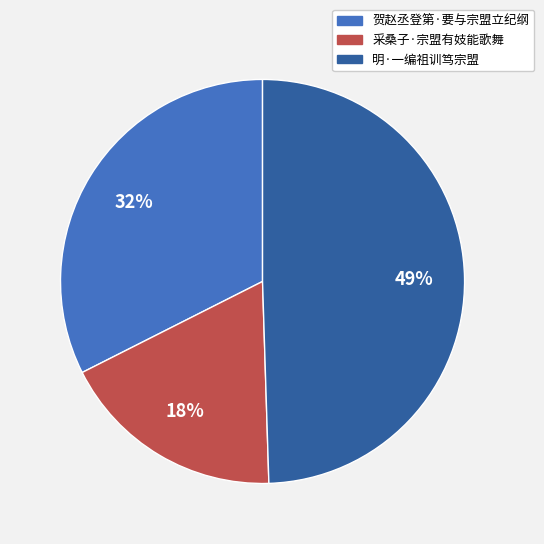

Is there any slice that represents more than half of the pie?

No